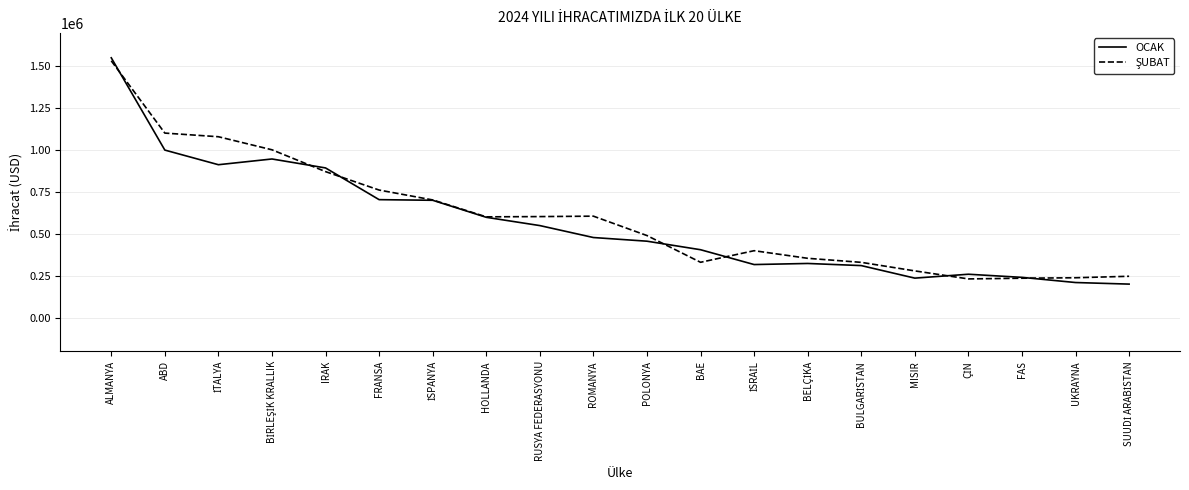

Is it true that OCAK equals 550192.8 at RUSYA FEDERASYONU?

True